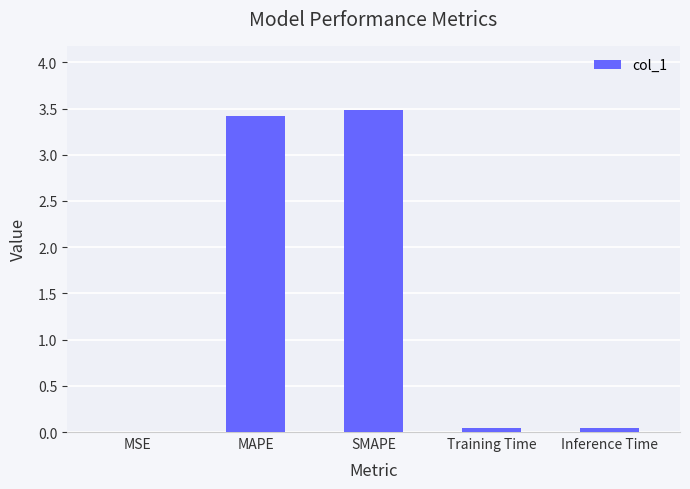

Are the bars grouped side by side (vs. stacked)?

No